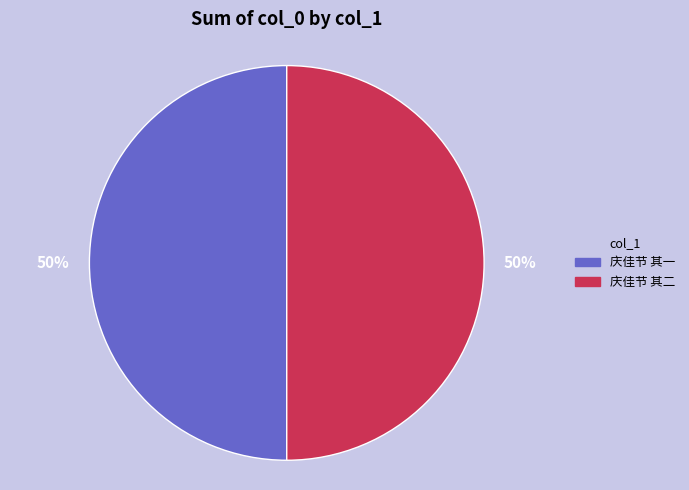

To the nearest percent, what is the average slice percentage?

50%